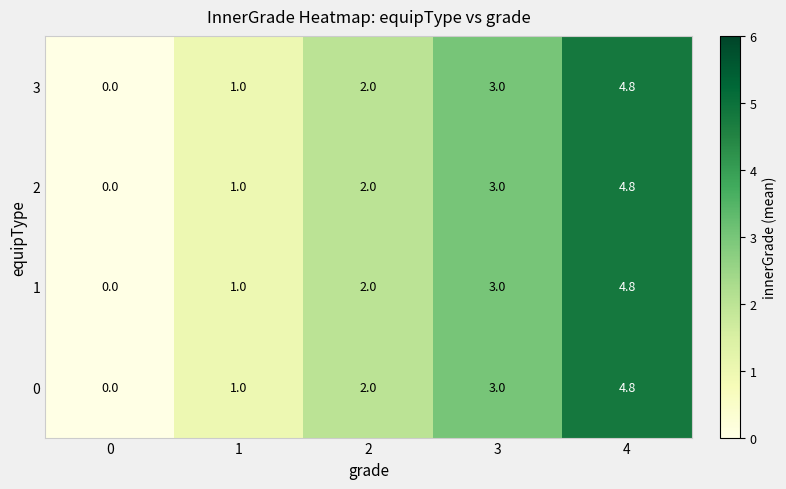

Count the 3 values in the range 1 to 3.

3